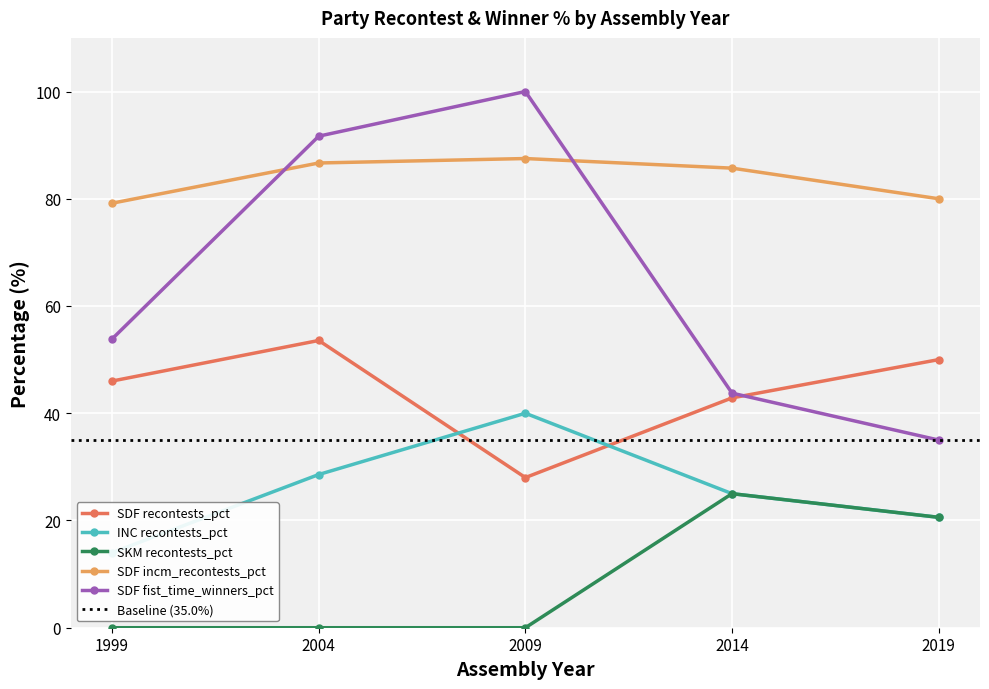

What is the average value of the SDF incm_recontests_pct series?

83.8